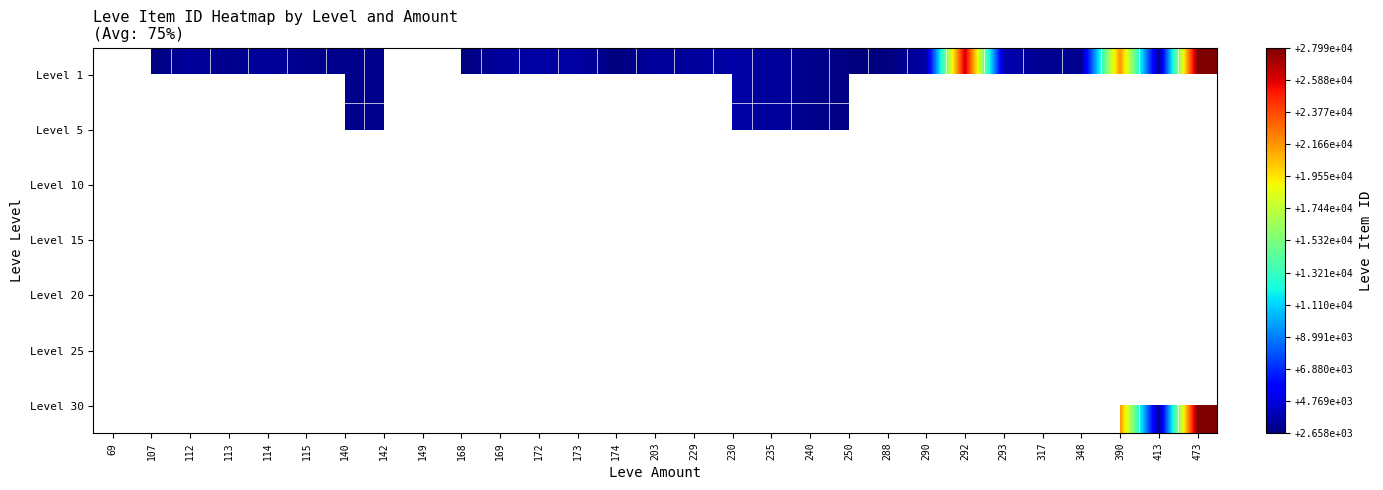

What is the difference between the highest and lowest values at 290?

527.0